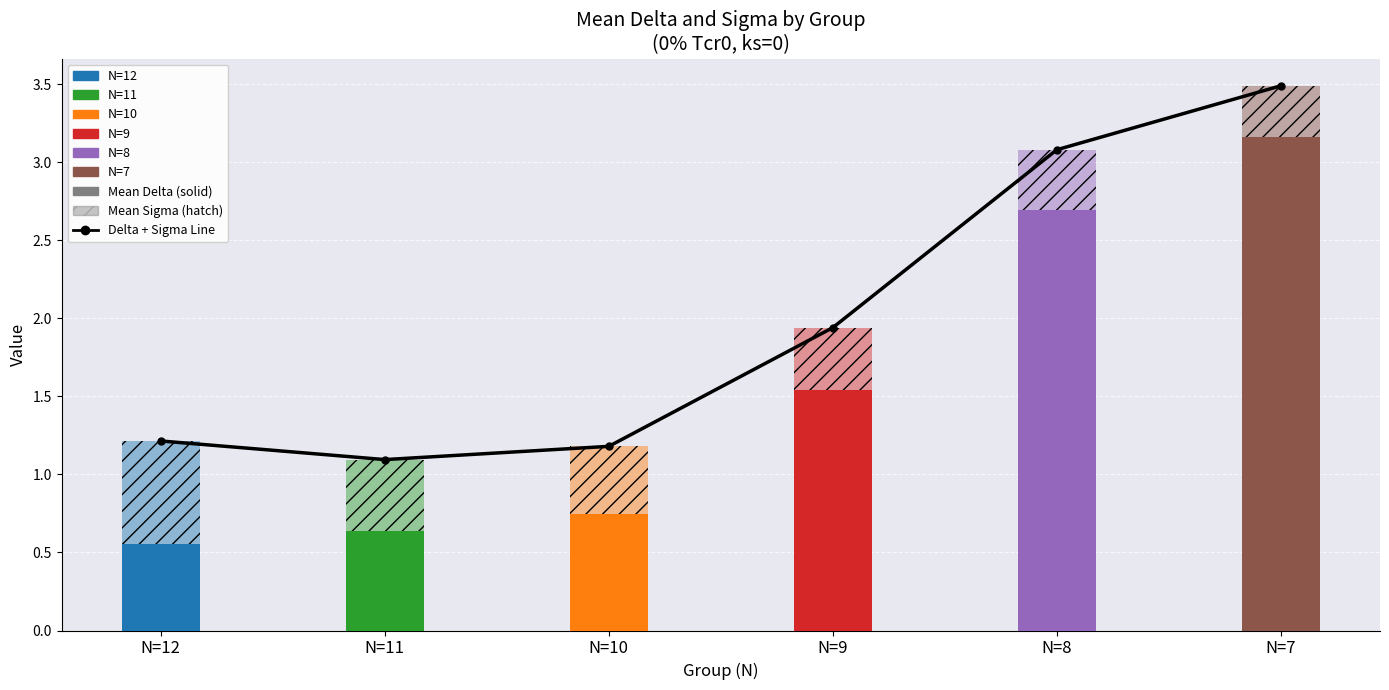

What is the sum of all Mean Delta values?

9.3